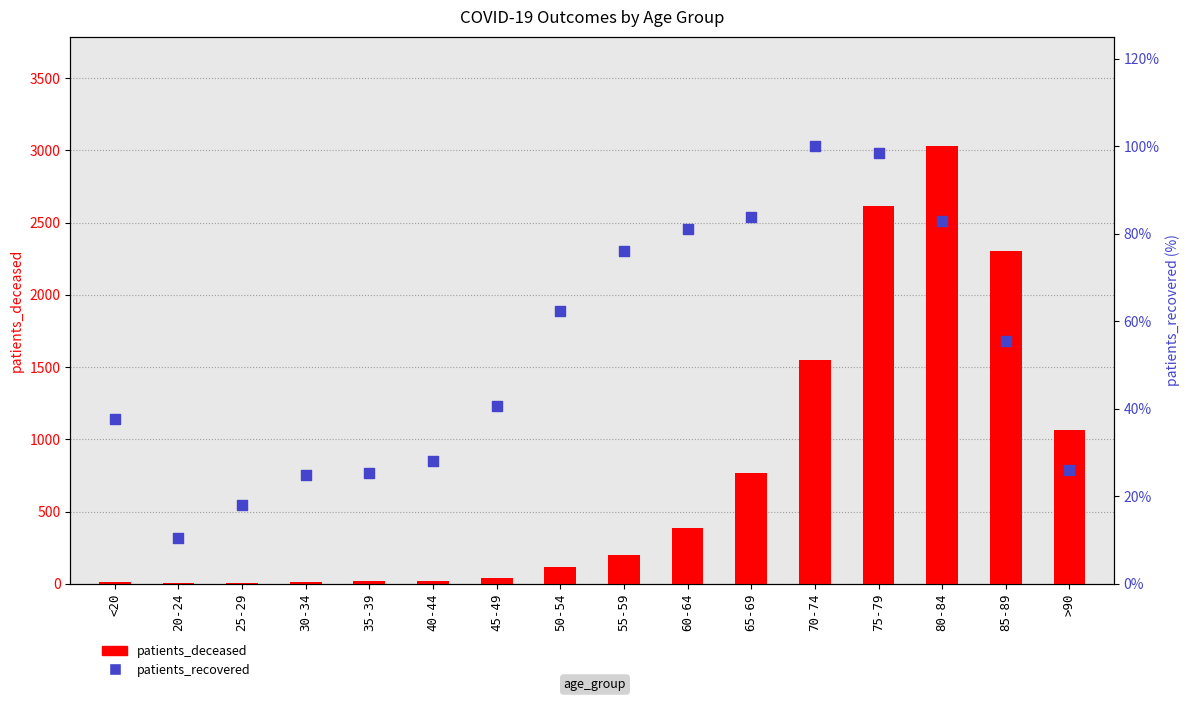

What is the total value across all series at 75-79?

2714.4